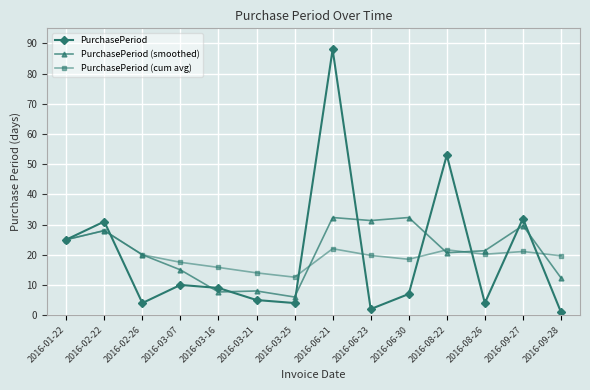

Rank the series by their maximum value, from lowest to highest.

PurchasePeriod (cum avg), PurchasePeriod (smoothed), PurchasePeriod